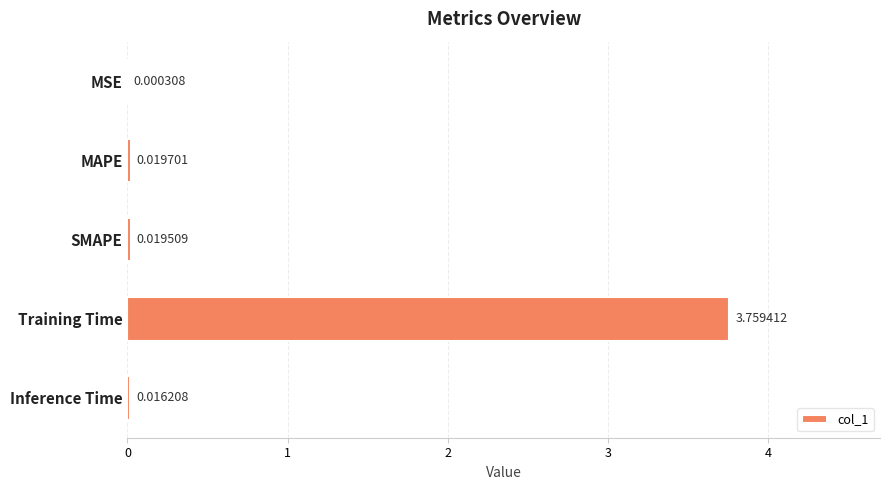

How many data points does each series have?

5